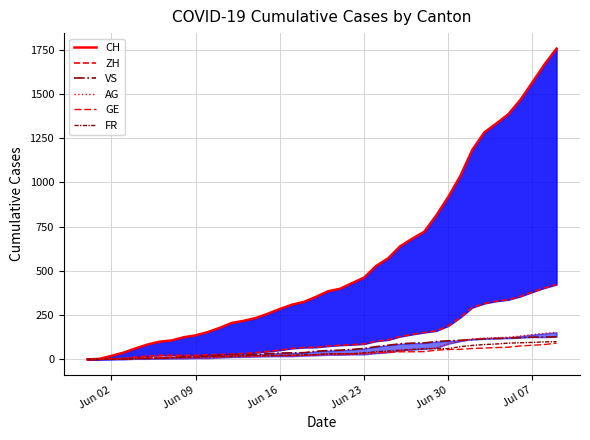

How many values in CH are above zero?

39